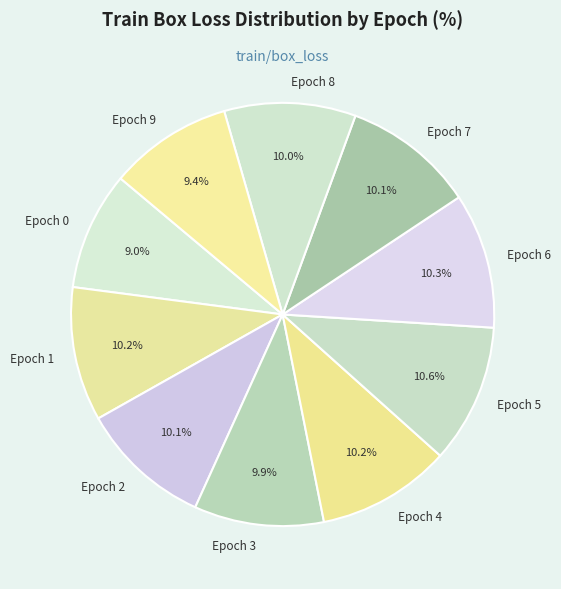

What percentage is the Epoch 6 slice, to the nearest percent?

10%